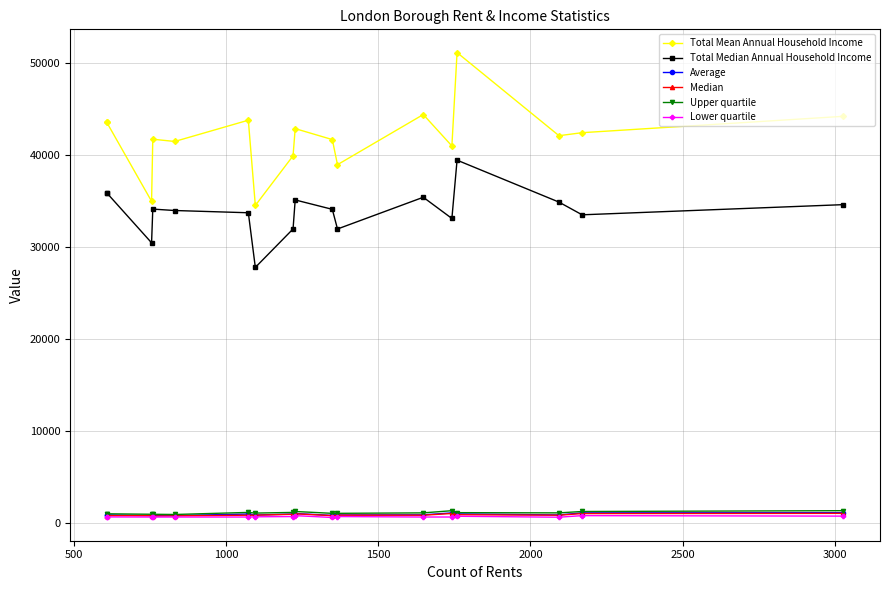

How many lines are shown in the chart?

6